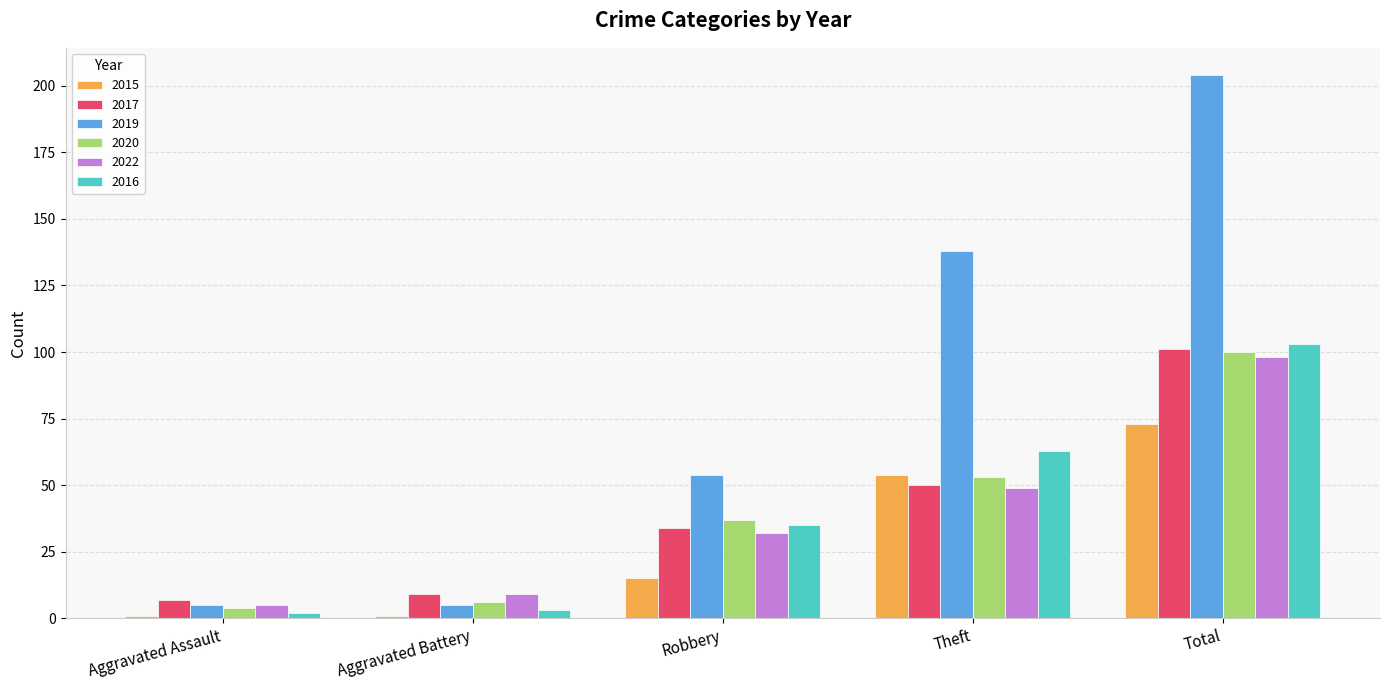

At how many categories does at least one series exceed 142?

1